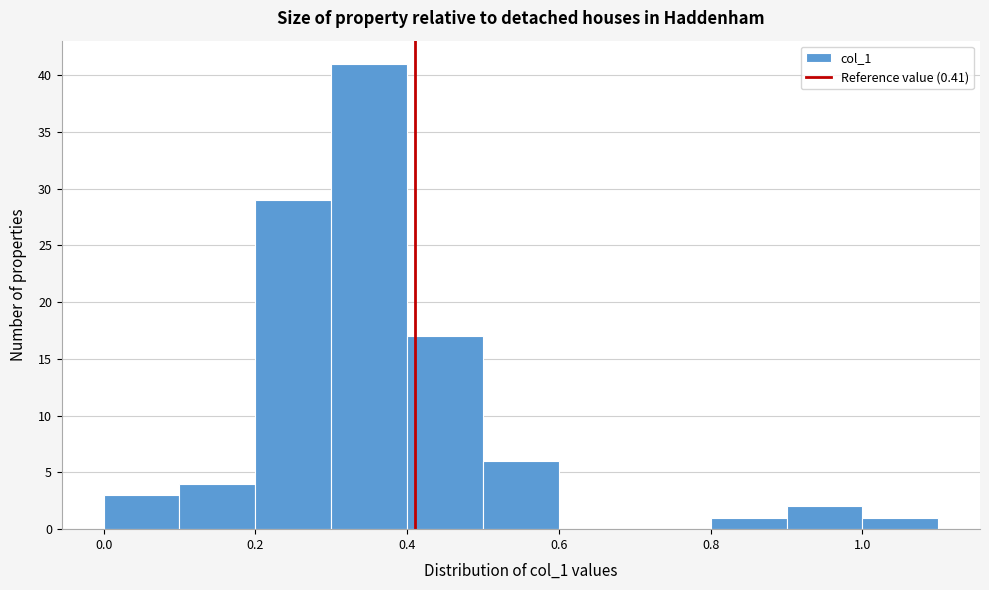

How tall is the bar that spans 0.3 to 0.4 on the x-axis? The values are not printed on the chart, so give them approximately, as read against the axis.

41